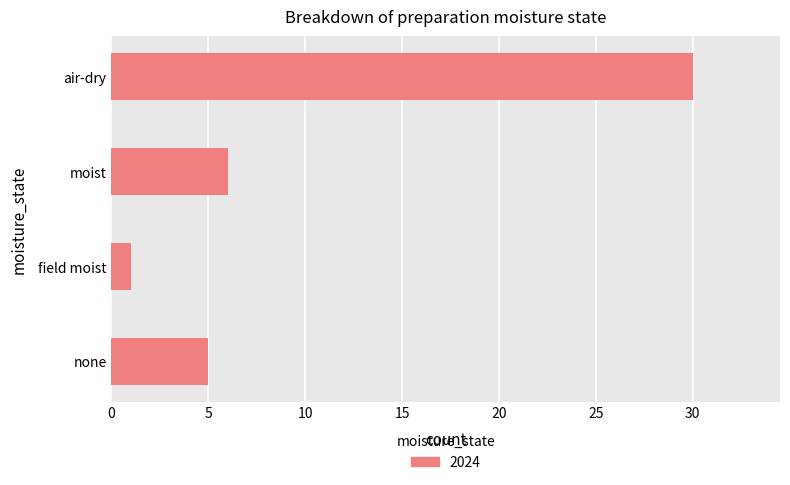

The chart shows a value of 30 at air-dry. True or false?

True